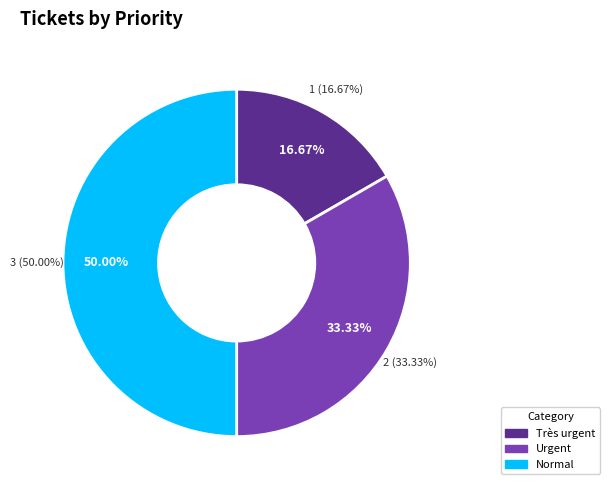

The Très urgent slice represents 23% of the pie. True or false?

False